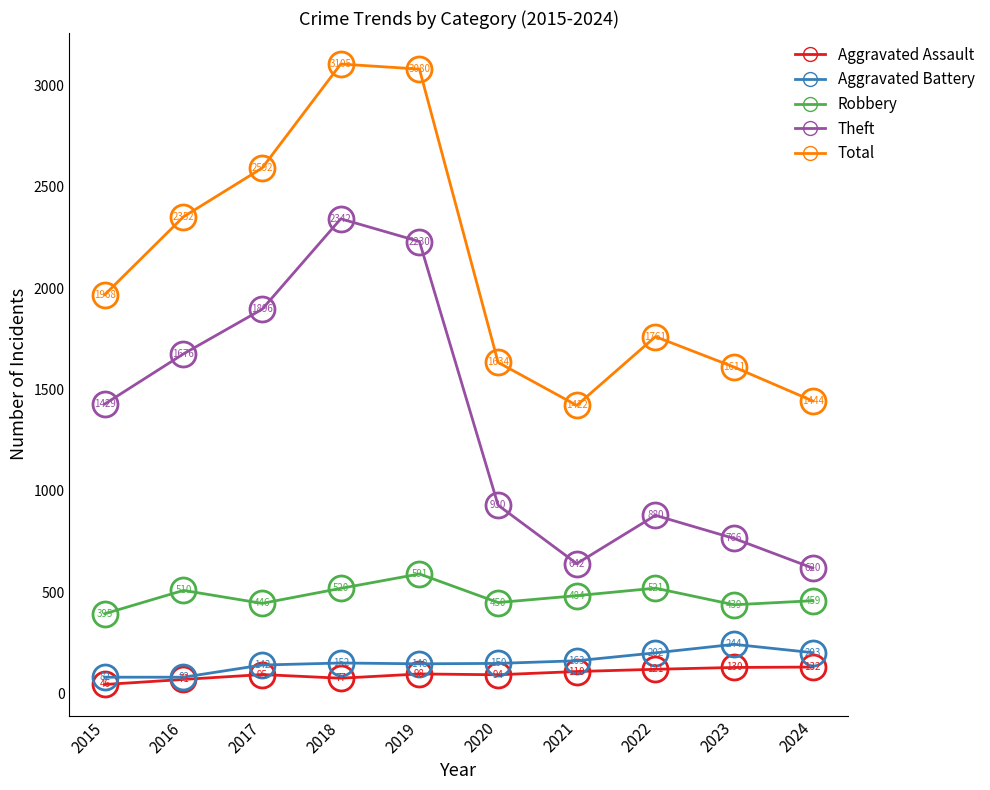

At which category is the sum across all series the highest?

2018